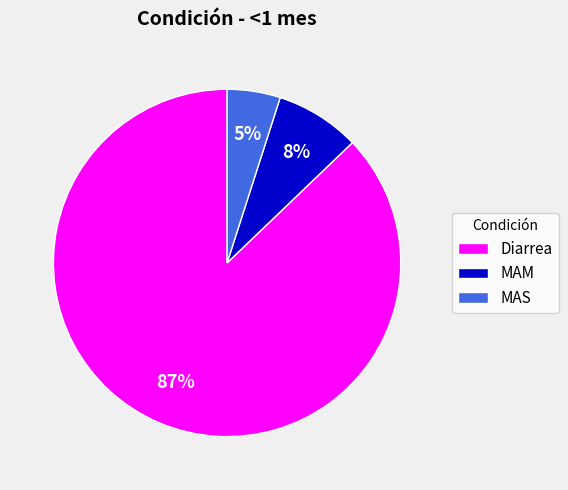

Rank the categories by value from highest to lowest.

Diarrea, MAM, MAS